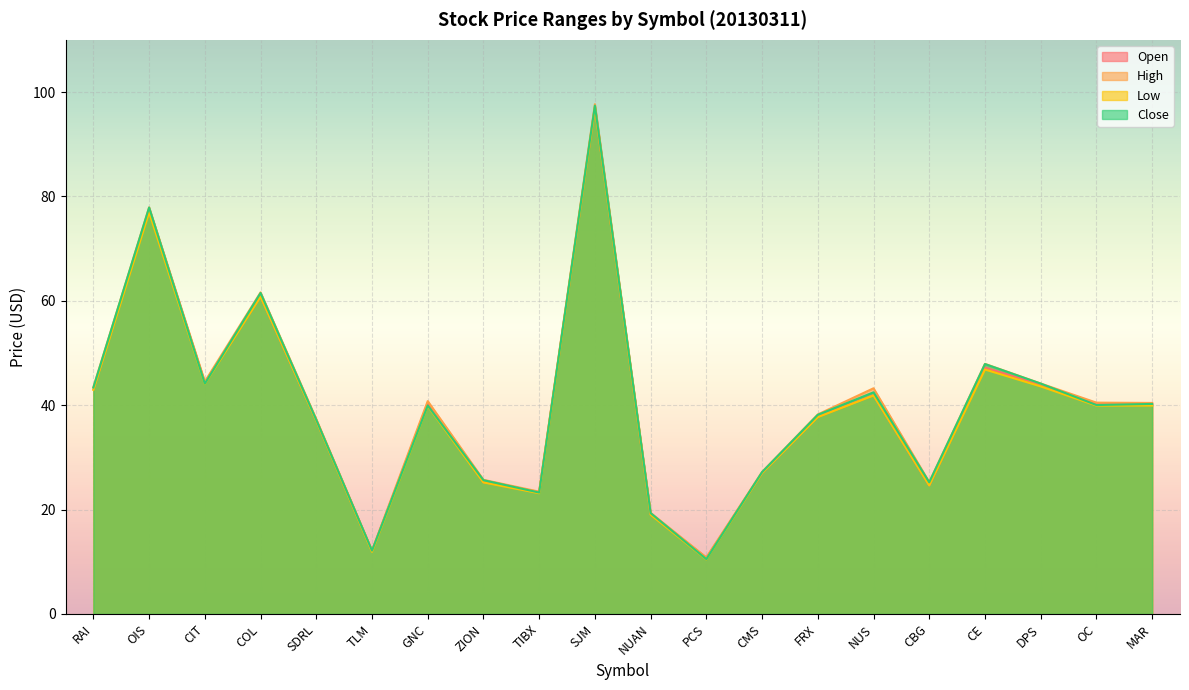

What is the highest value of the Close series?

97.4